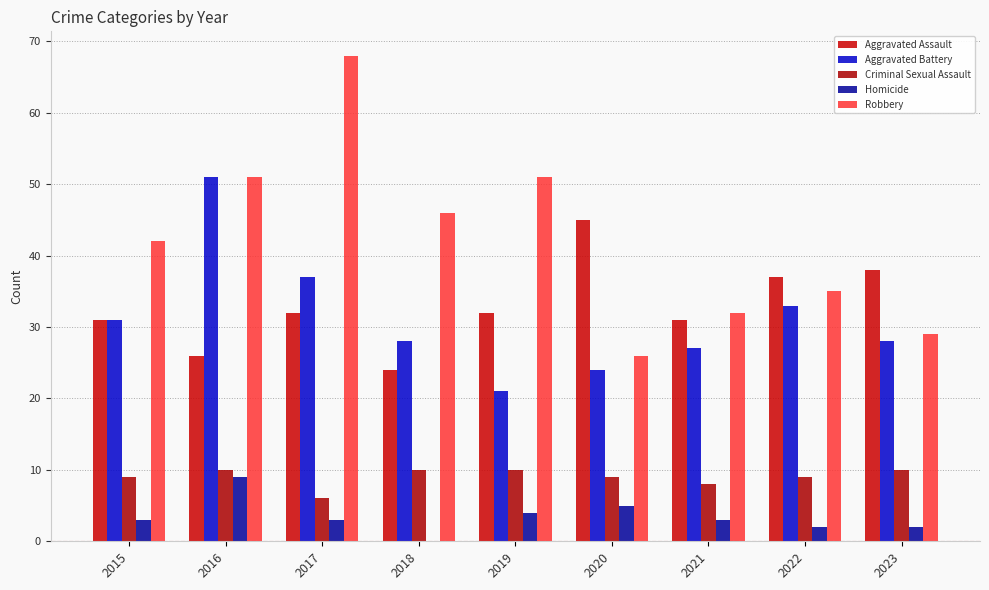

What is the difference between the highest and lowest values at 2017?

65